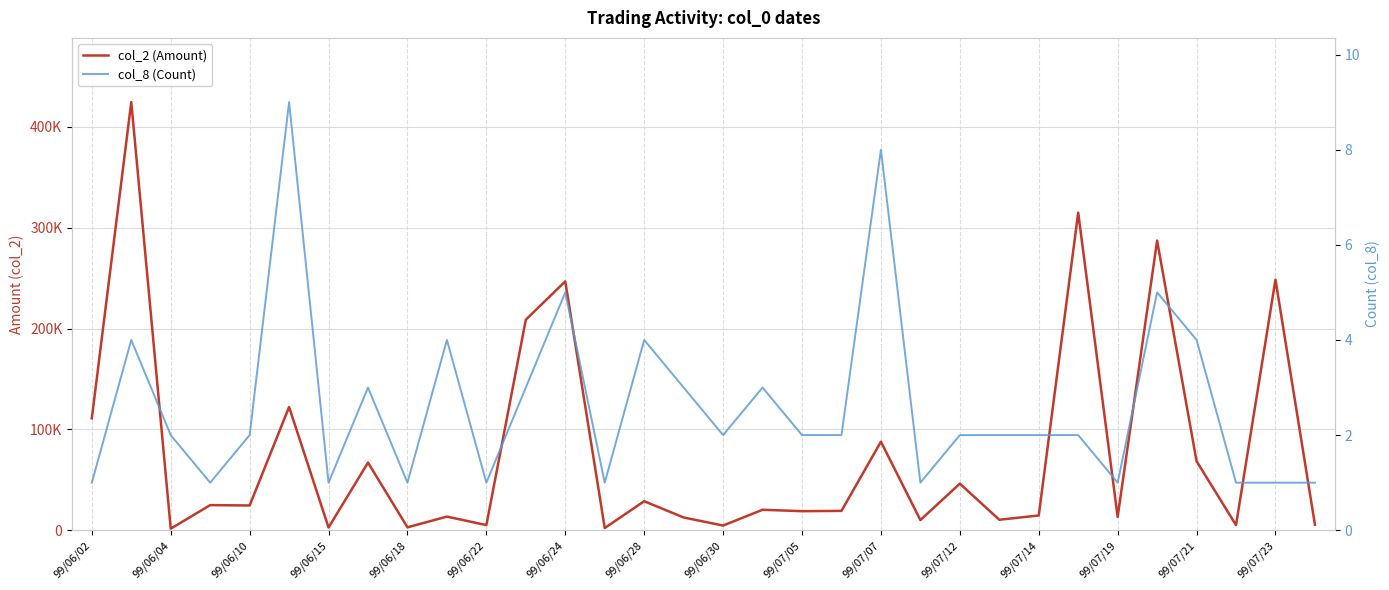

What is the difference between the col_8 (Count) values at 99/07/23 and 99/07/12?

1